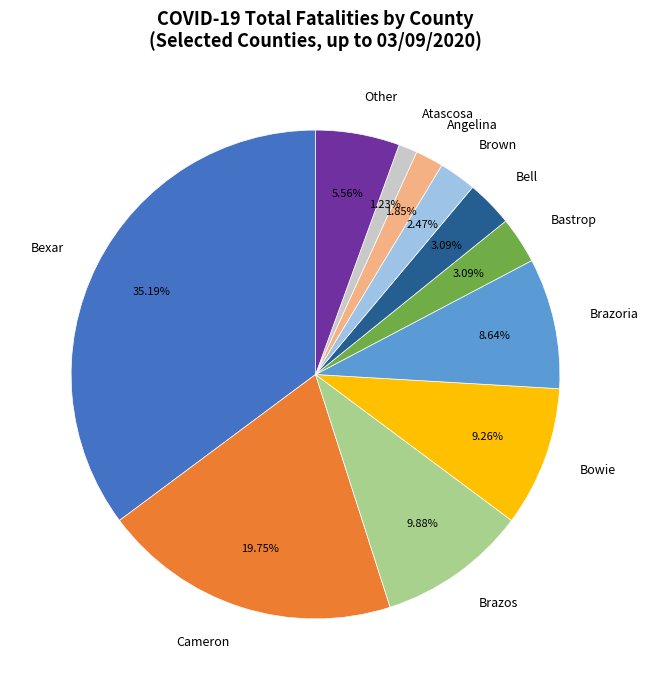

To the nearest percent, what percentage of the pie is Brown?

2%